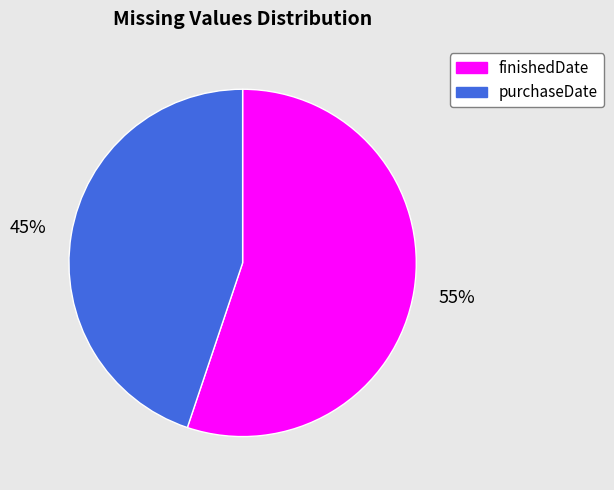

Count the number of slices in the pie.

2